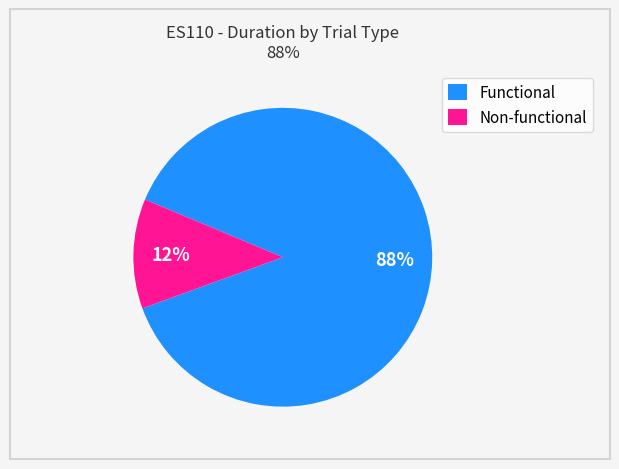

Is there a majority slice in this chart?

Yes